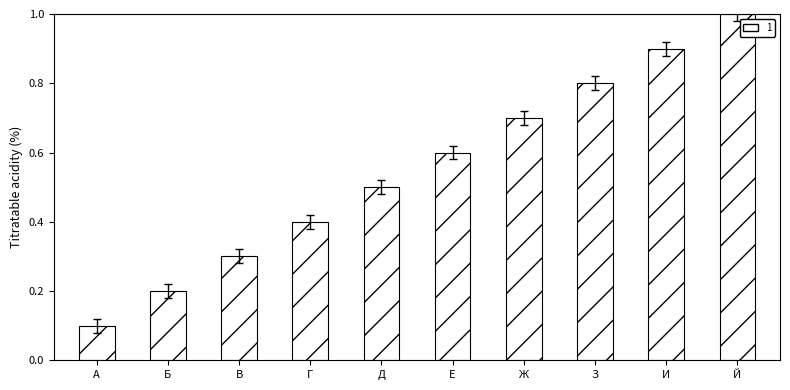

Reading right to left, extract all data points from this chart.

Й=1.0	И=0.9	З=0.8	Ж=0.7	Е=0.6	Д=0.5	Г=0.4	В=0.3	Б=0.2	А=0.1